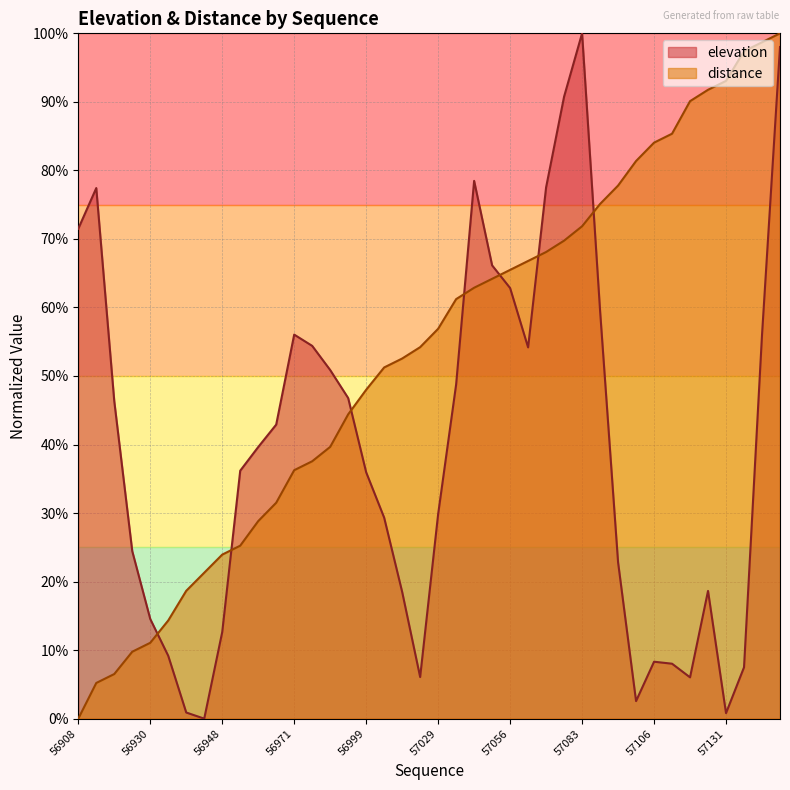

How many data points does each series have?

40